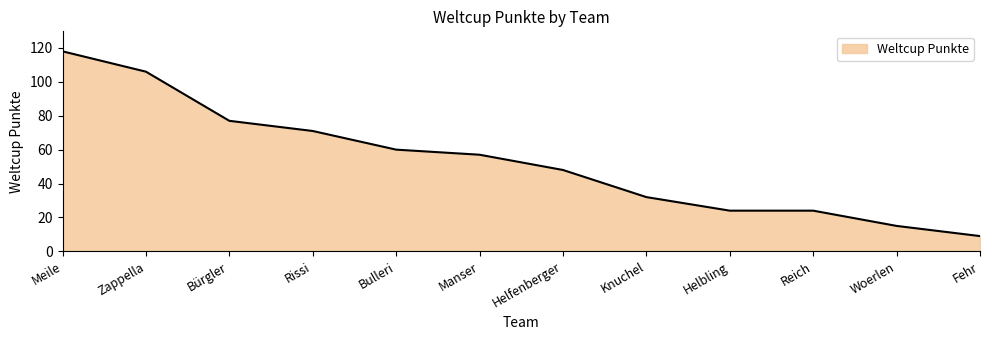

Does the chart have visible grid lines?

No